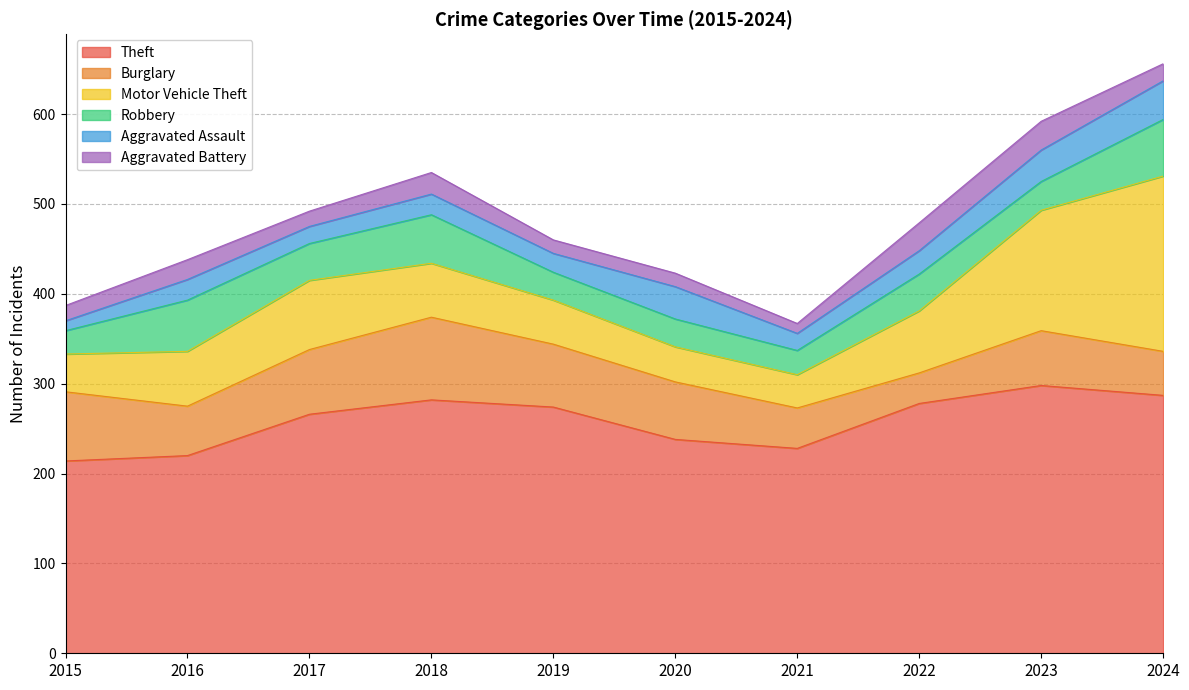

How many lines are shown in the chart?

6